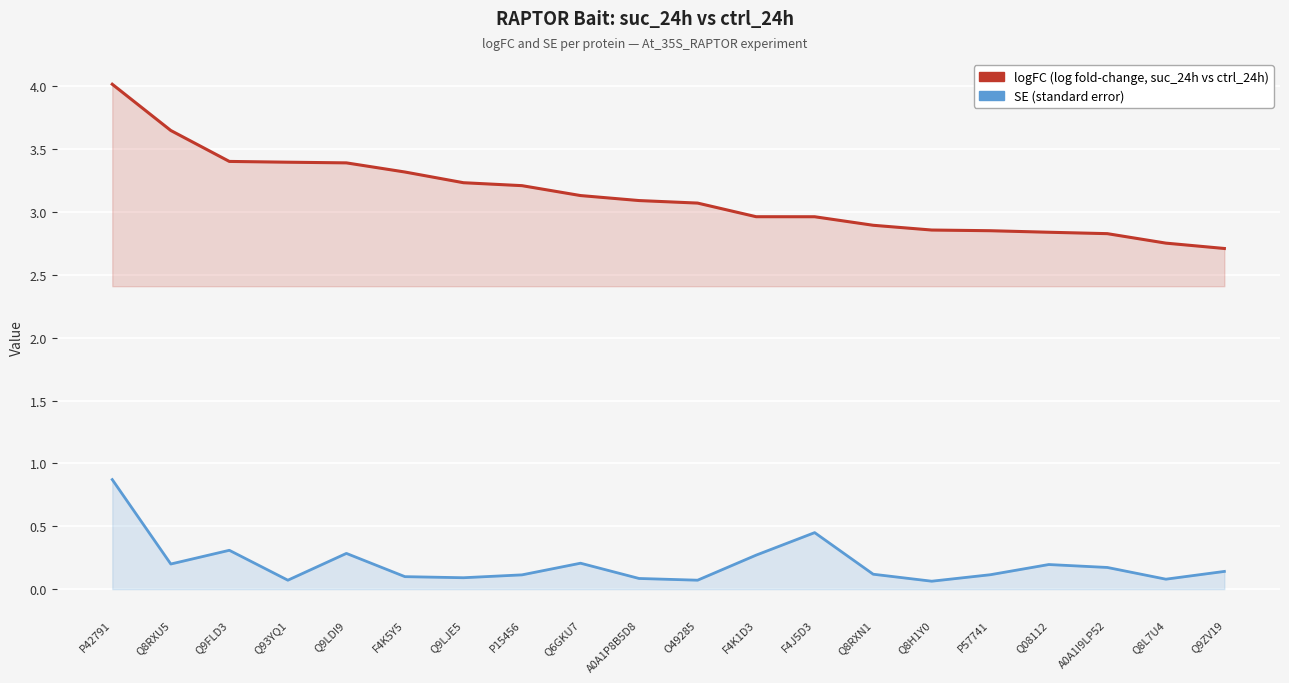

What is the smallest value displayed?

0.1